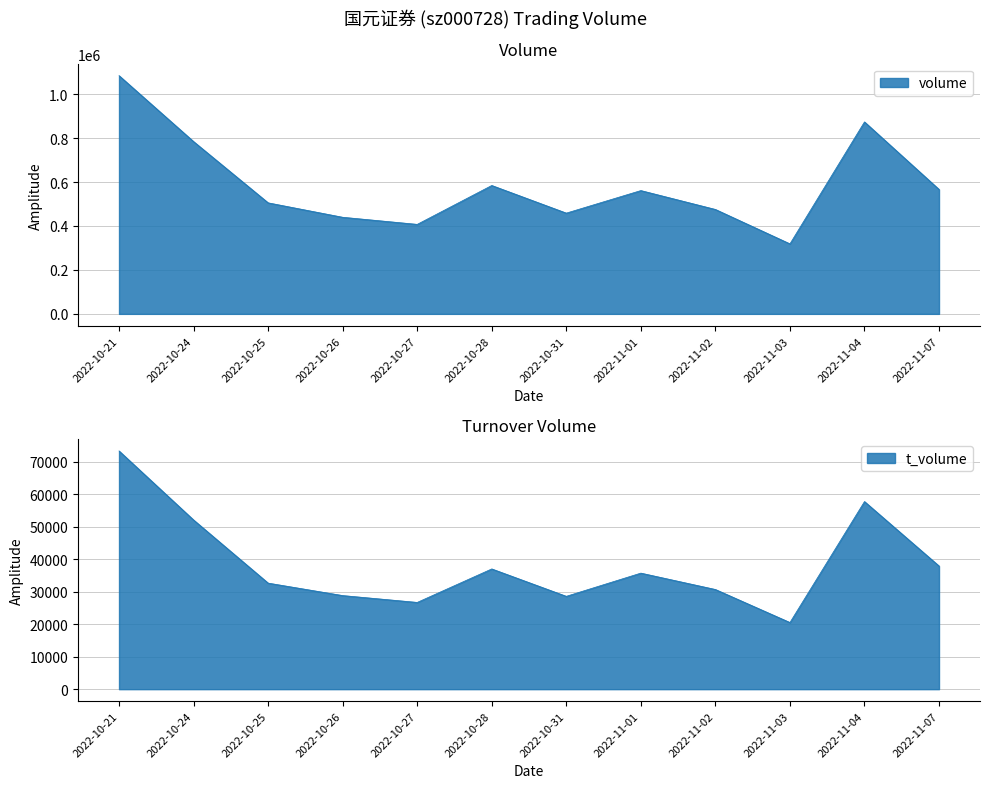

The value of volume at 2022-11-01 is 561194. True or false?

True